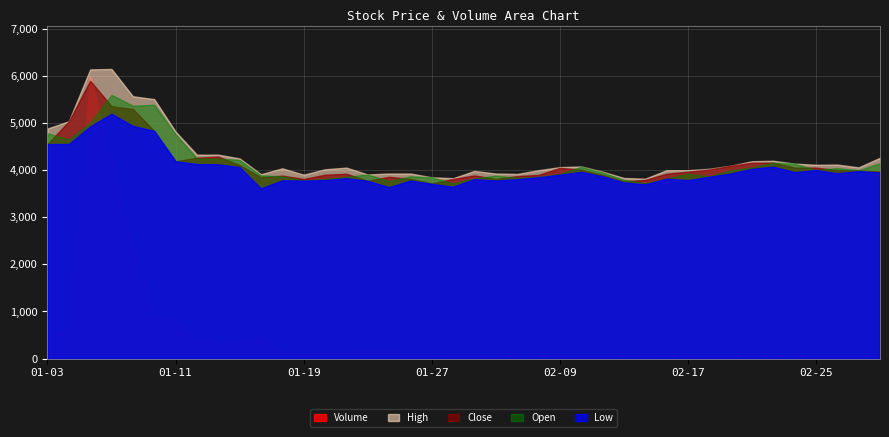

True or false: High and Low cross at least once.

False